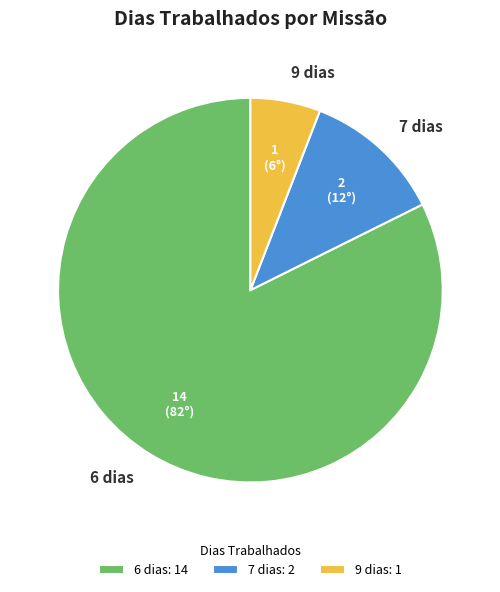

Is there any slice that represents more than half of the pie?

Yes